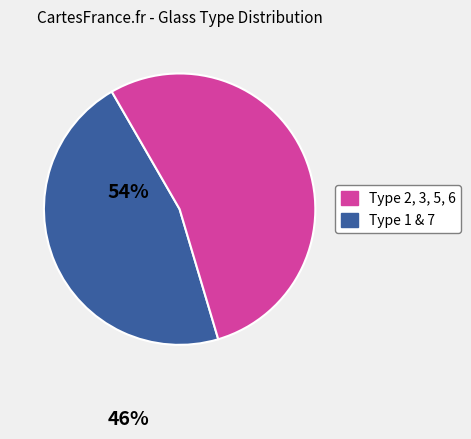

Does any single category account for the majority?

Yes